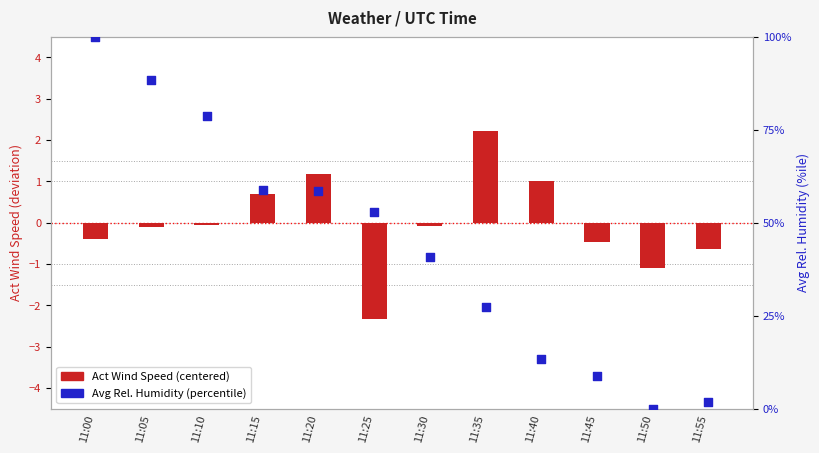

What is the total value across all series at 11:05?

88.3